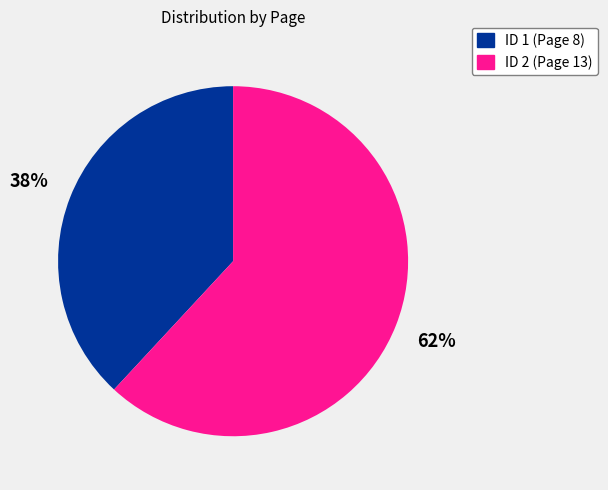

Is it true that ID 2 (Page 13) is 62% of the pie?

True